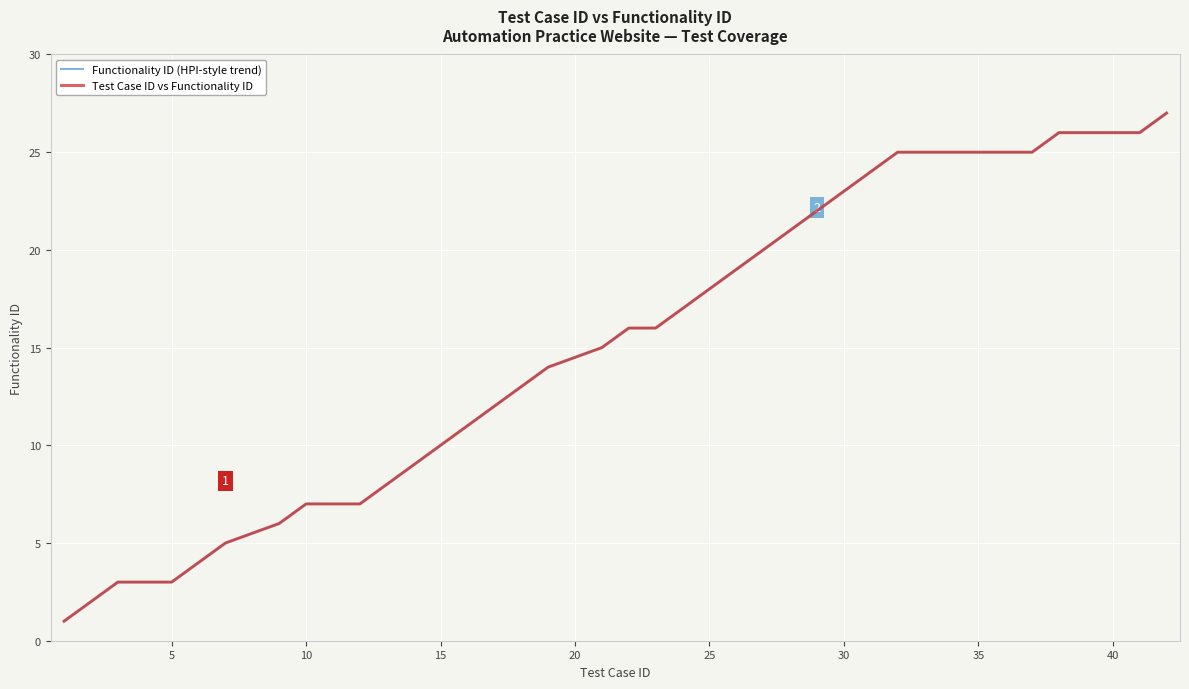

What is the average value of the Functionality ID (HPI-style trend) series?

15